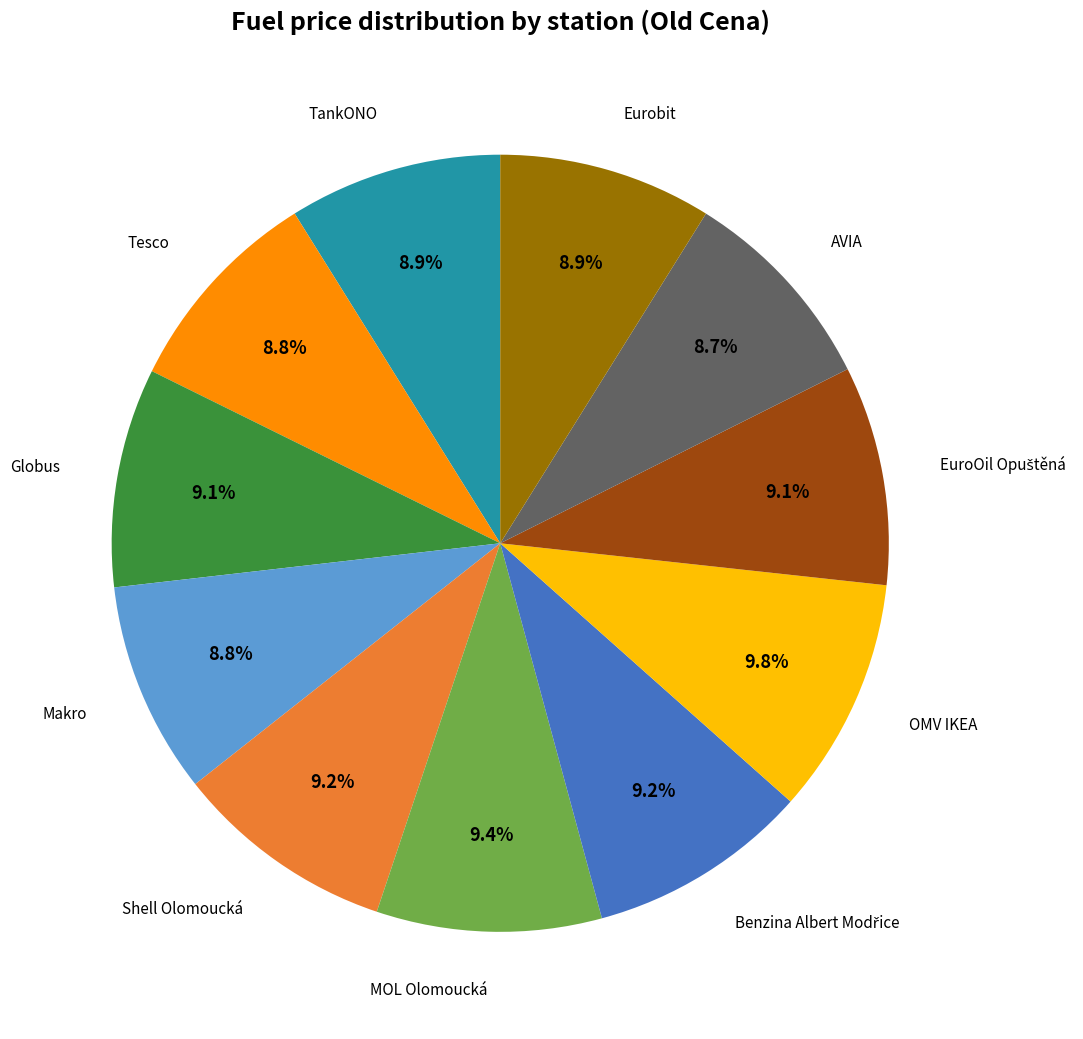

Is there a majority slice in this chart?

No